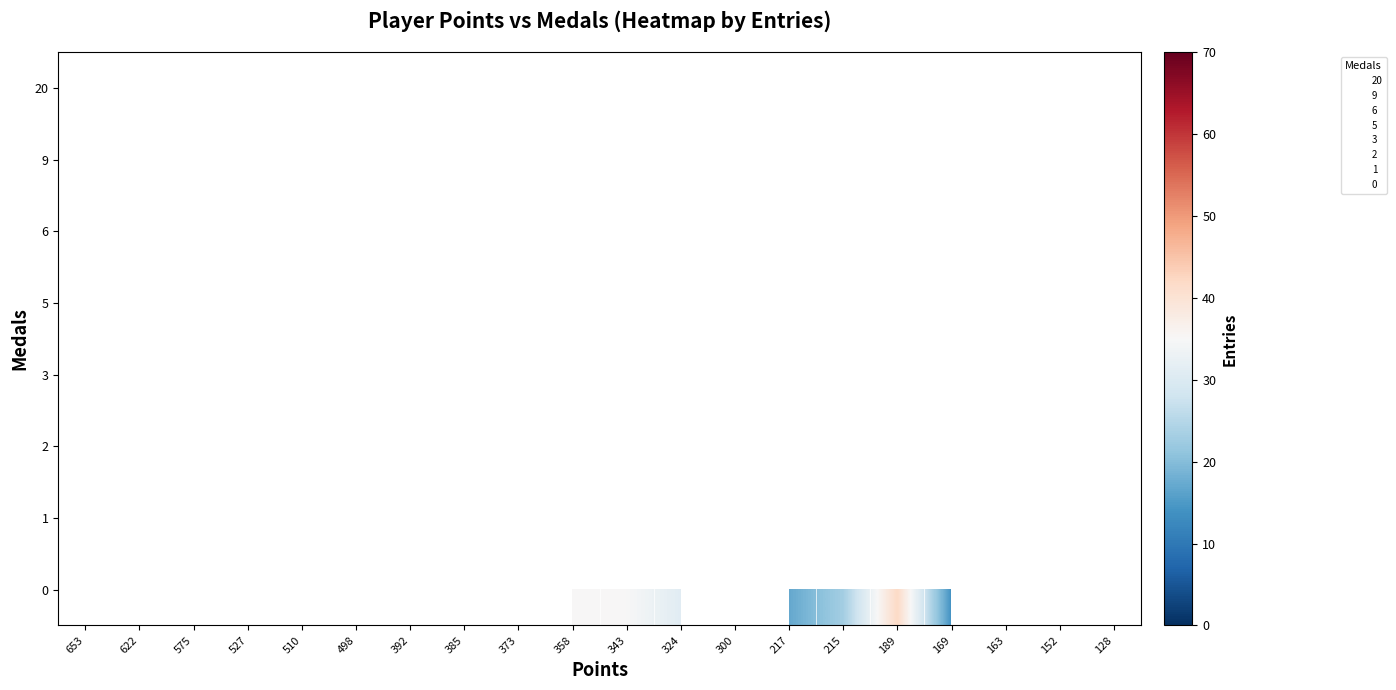

What is the minimum value shown in the chart?

8.0